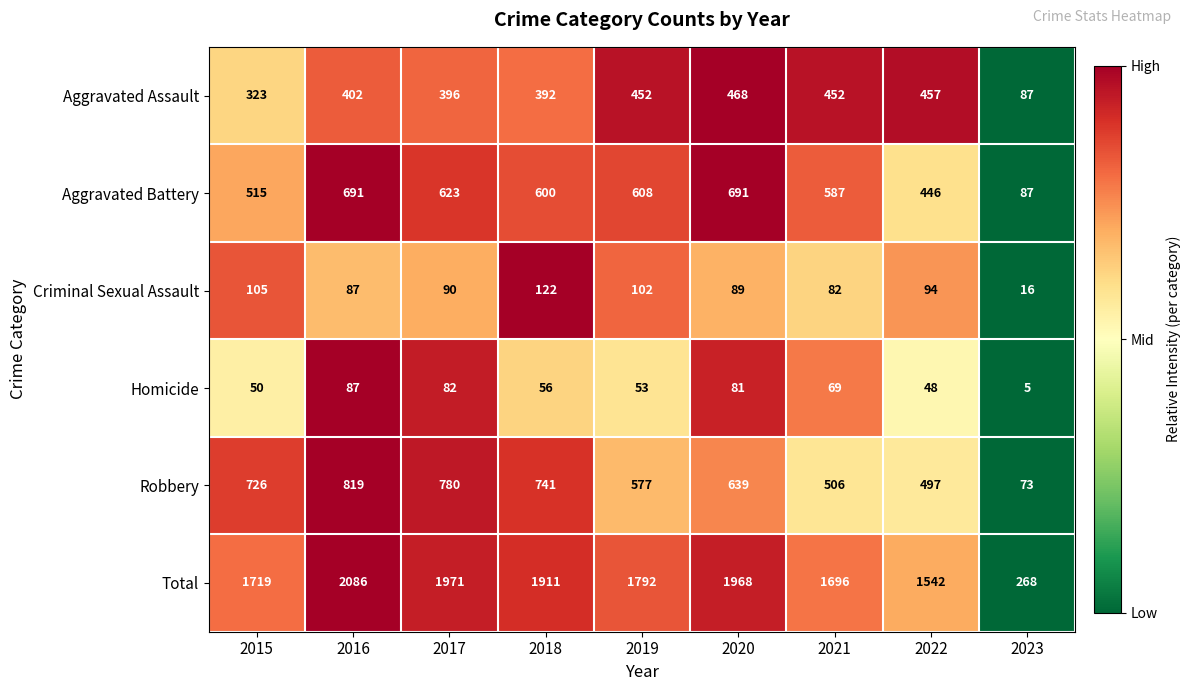

List the series in order of their peak value, highest first.

Total, Robbery, Aggravated Battery, Aggravated Assault, Criminal Sexual Assault, Homicide